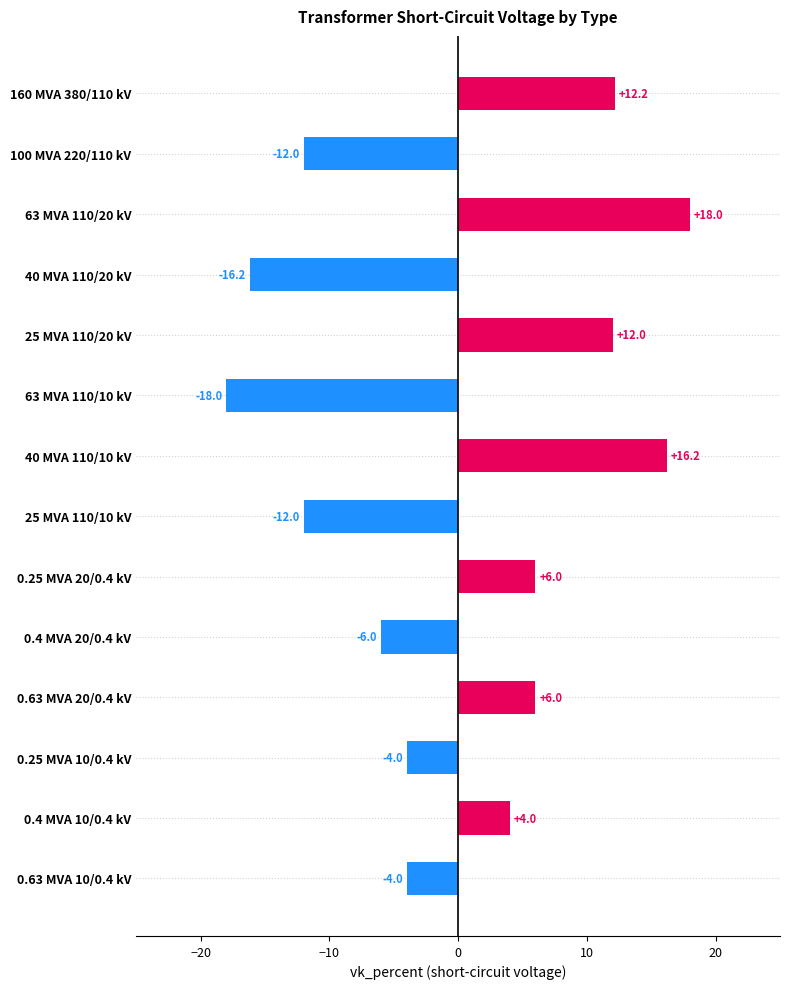

What is the difference between the maximum and minimum values?

36.0